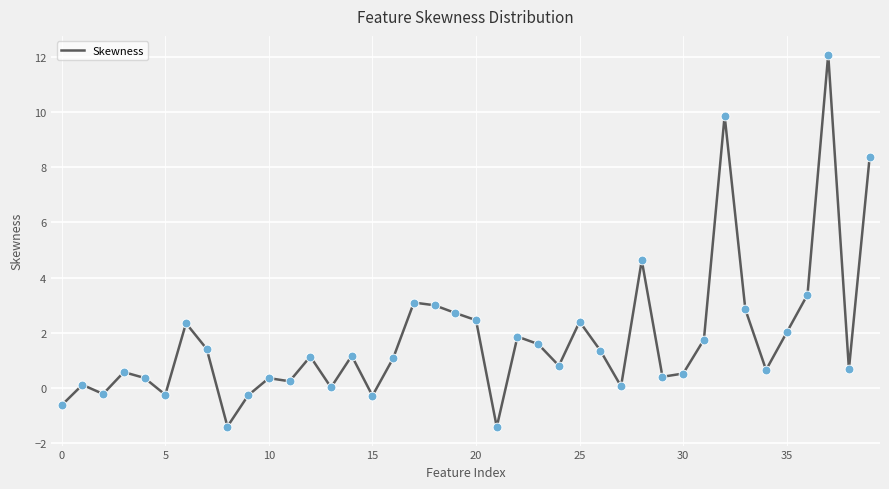

What is the difference between the maximum and minimum values?

13.5